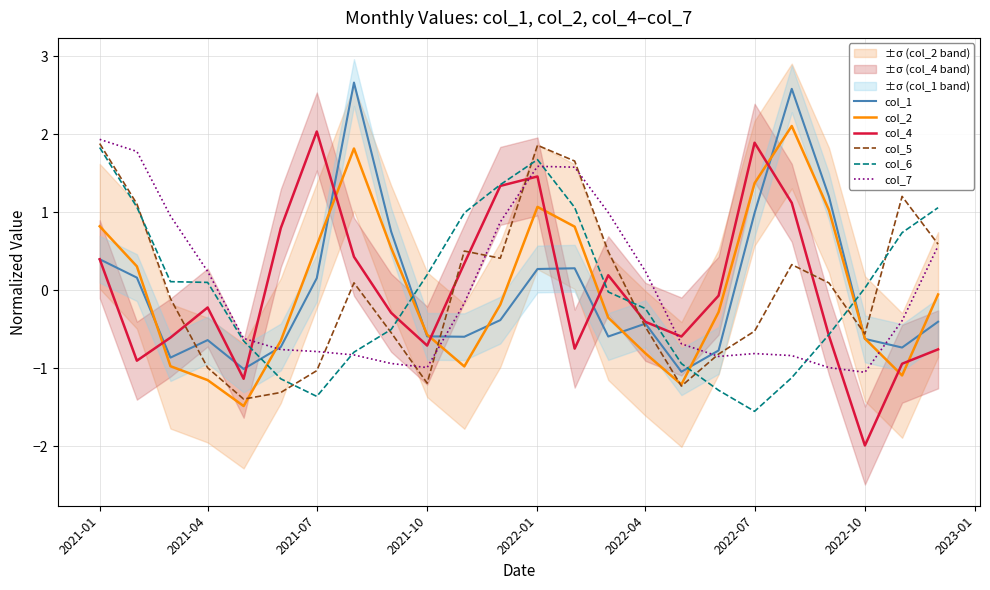

The col_7 series shows 0.6 at 2021-01. True or false?

False